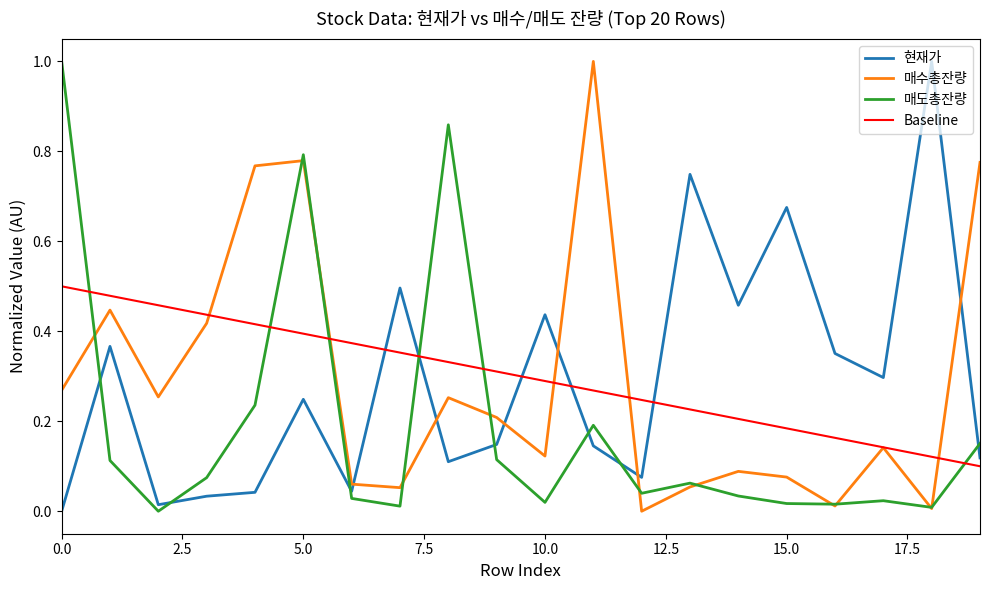

What is the value of the 현재가 point at the 6th from the left?

0.2